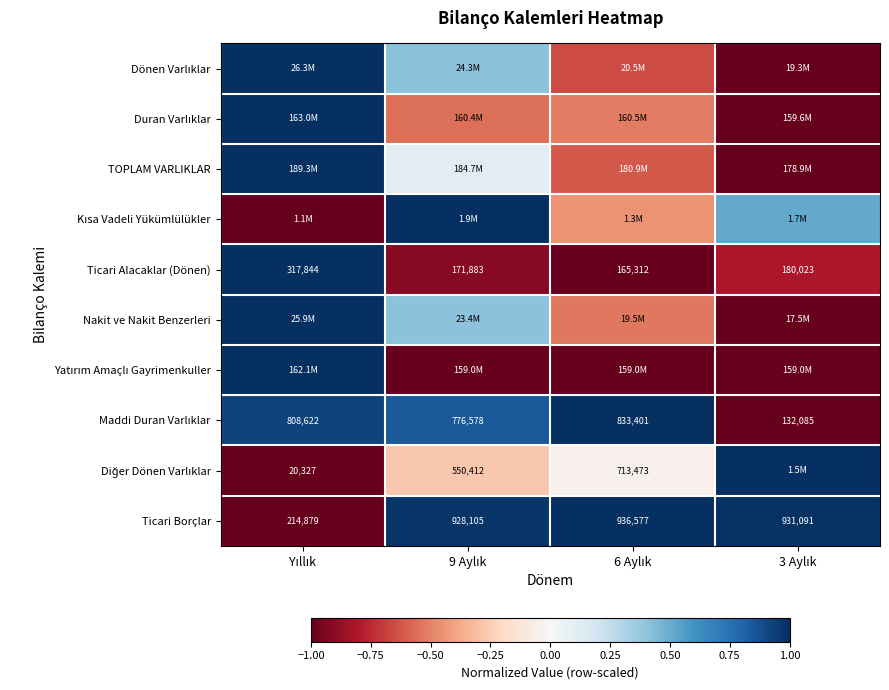

Which category has the lowest value in the TOPLAM VARLIKLAR series?

3 Aylık